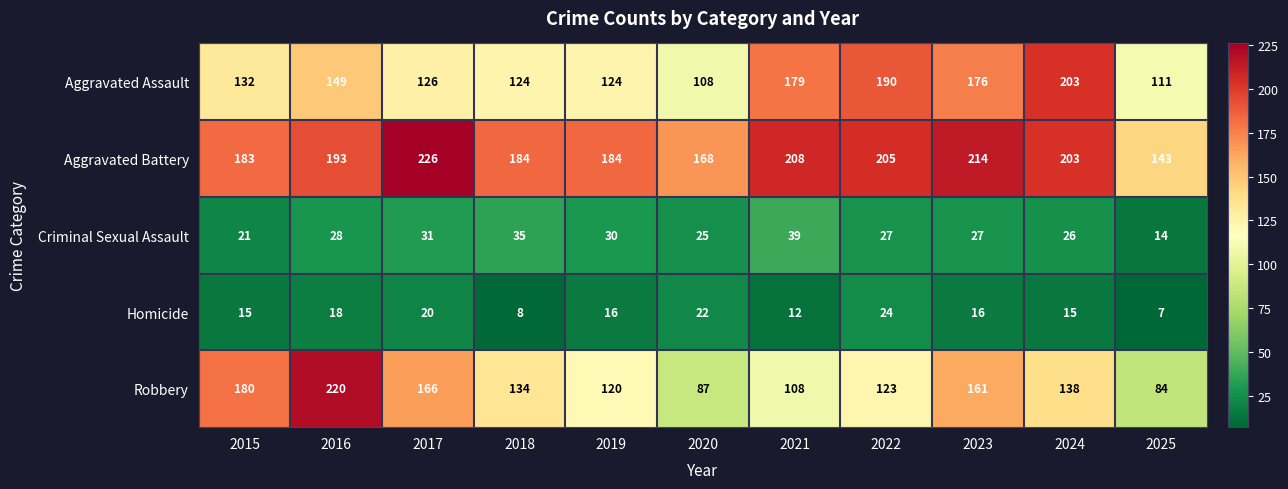

At how many categories does at least one series exceed 125?

11